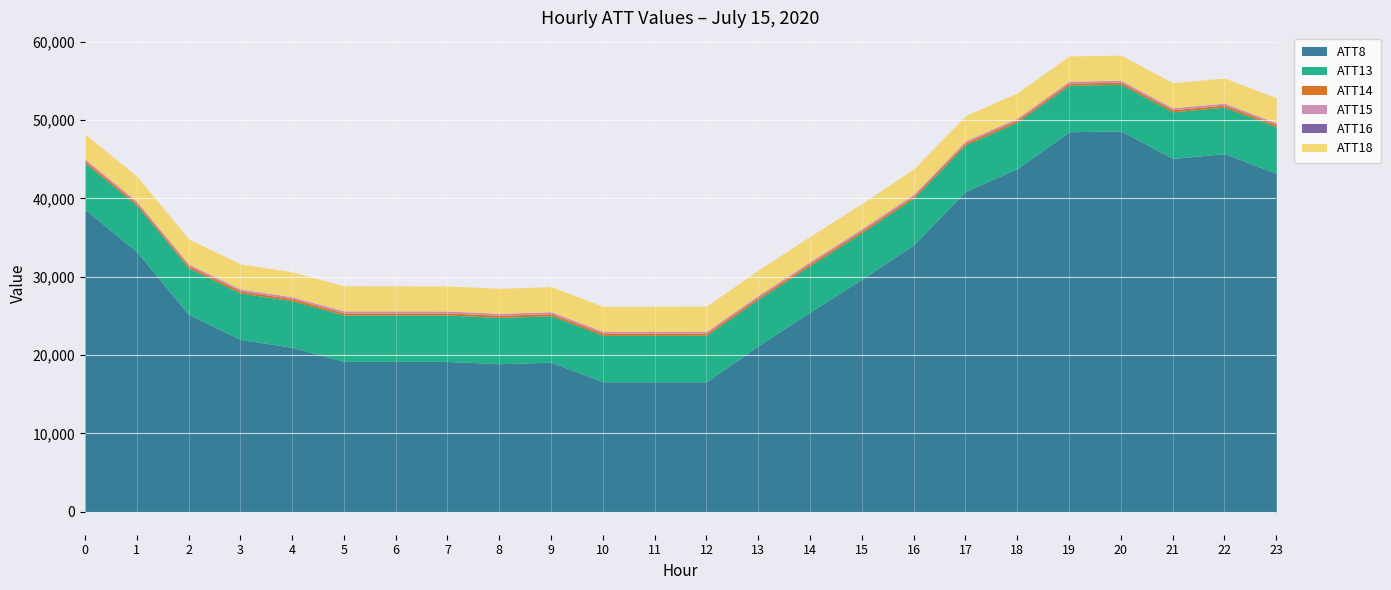

What is the value of the ATT13 point at the 8th from the left?

5917.6